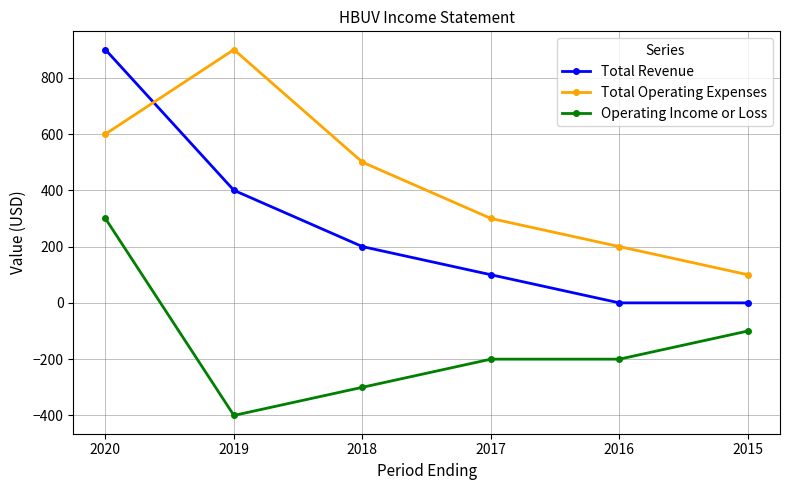

The value of Total Revenue at 2017 is 100. True or false?

True